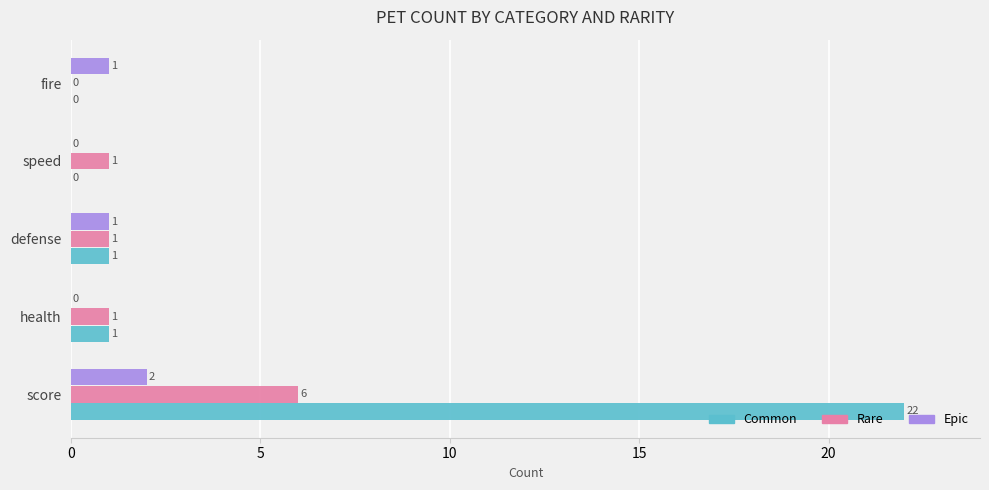

What is the maximum value shown in the chart?

22